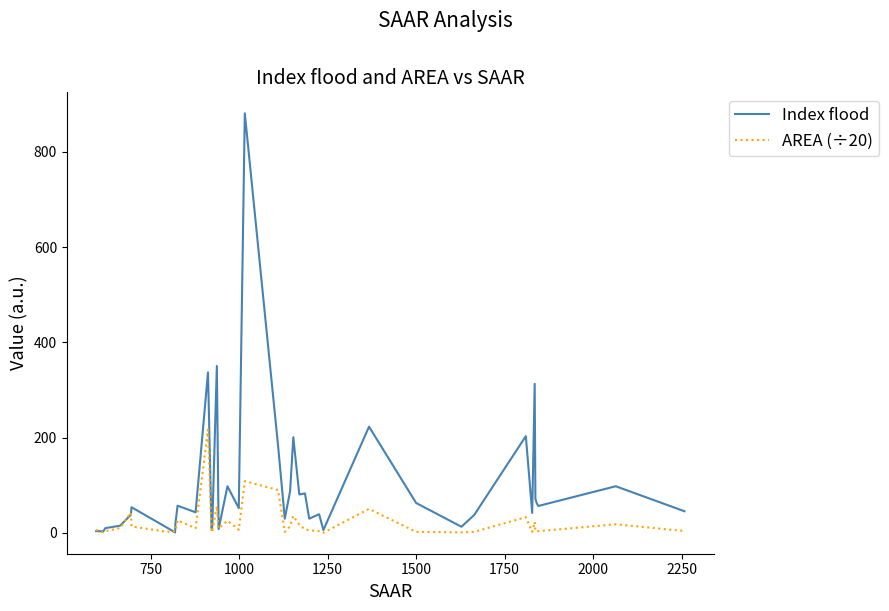

List the series in order of their peak value, lowest first.

AREA (÷20), Index flood